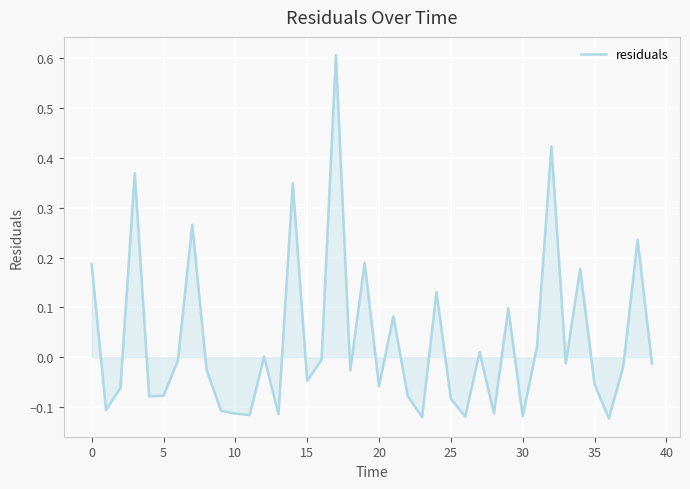

What is the label of the 34th point from the left?

33